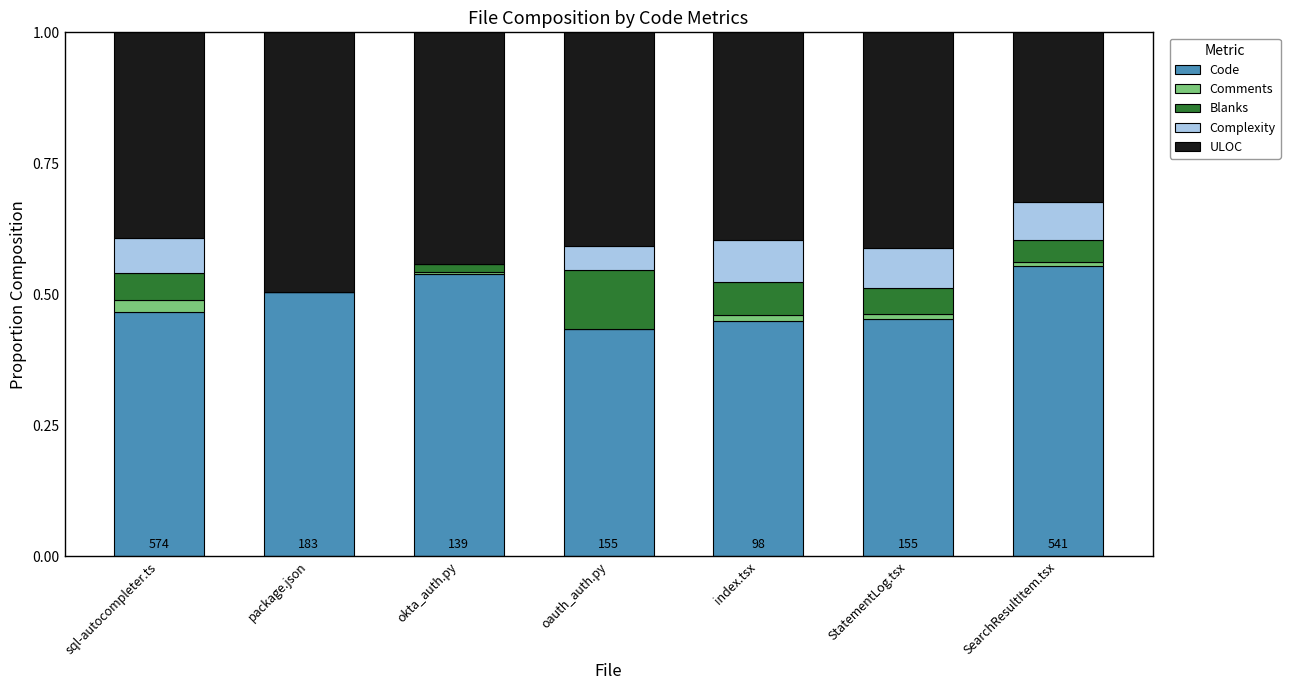

The Code series shows 0.8 at sql-autocompleter.ts. True or false?

False